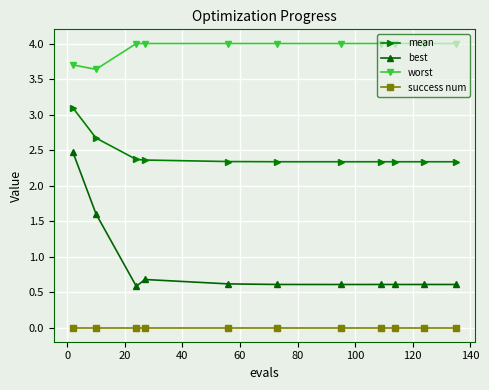

What are all the series names shown in the legend?

mean, best, worst, success num